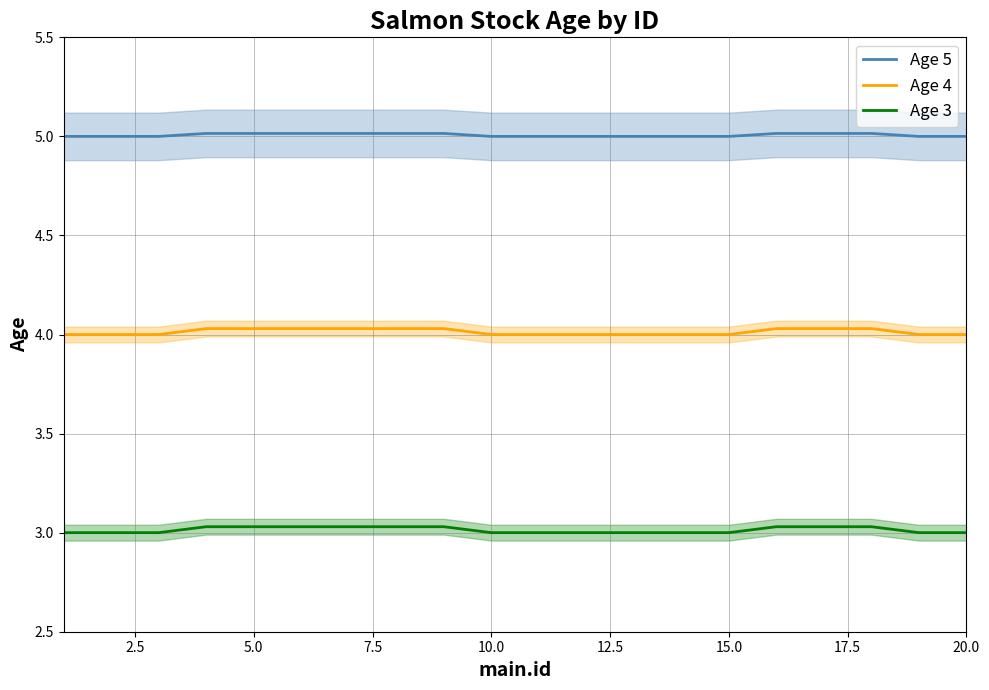

How many data points in Age 3 are above 3?

9